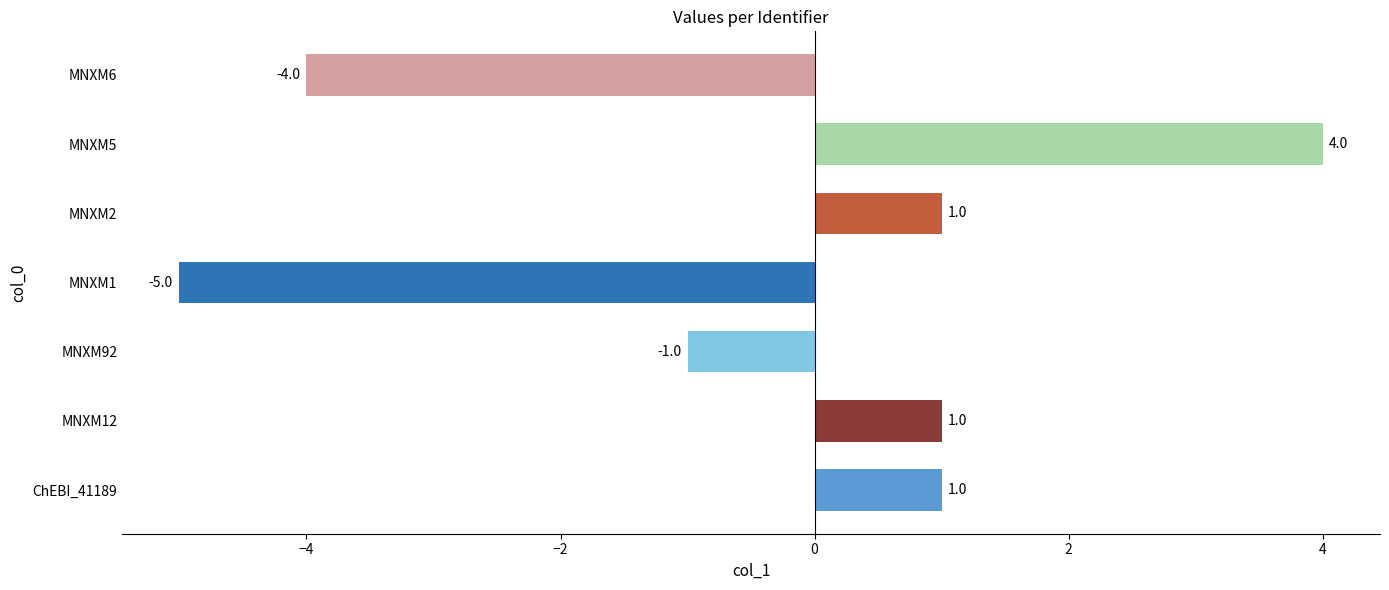

What is the difference between the values at MNXM92 and MNXM6?

3